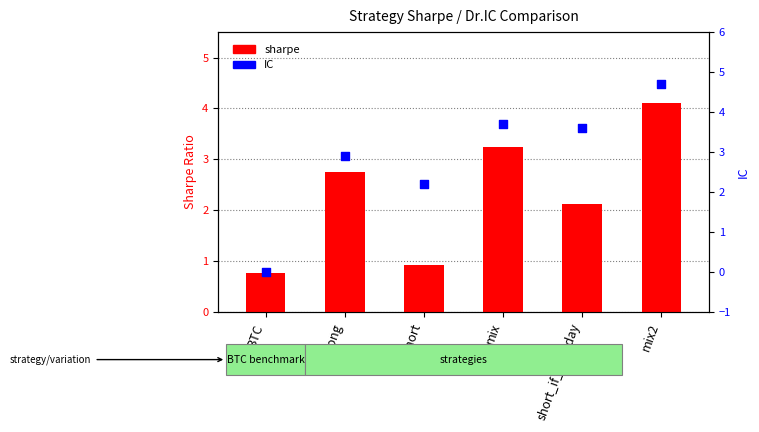

Which series reaches the minimum Y coordinate?

IC